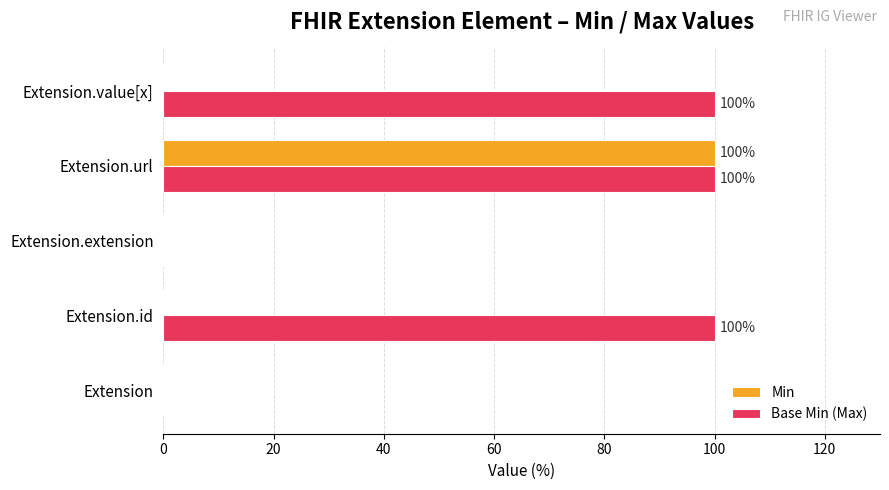

At which label does Min reach its peak?

Extension.url